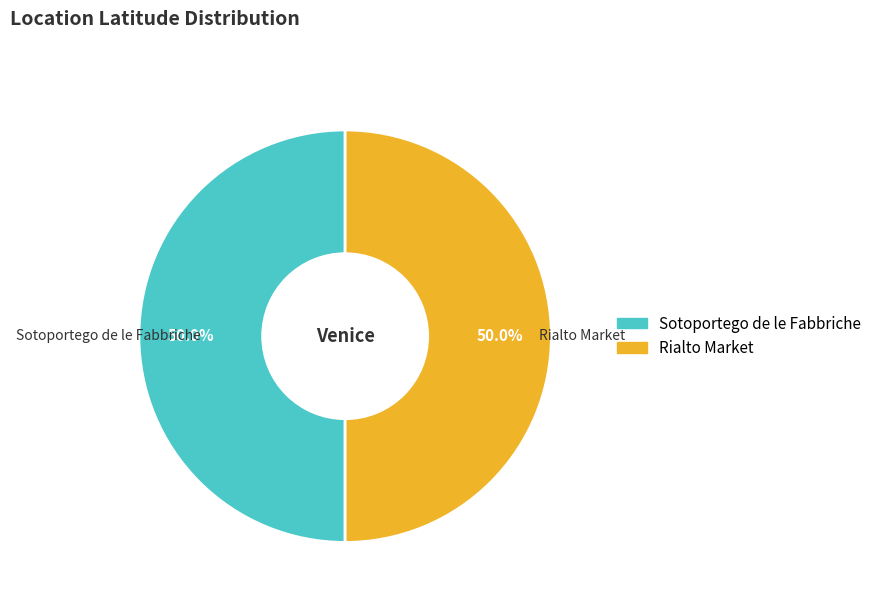

How many segments does this pie chart have?

2